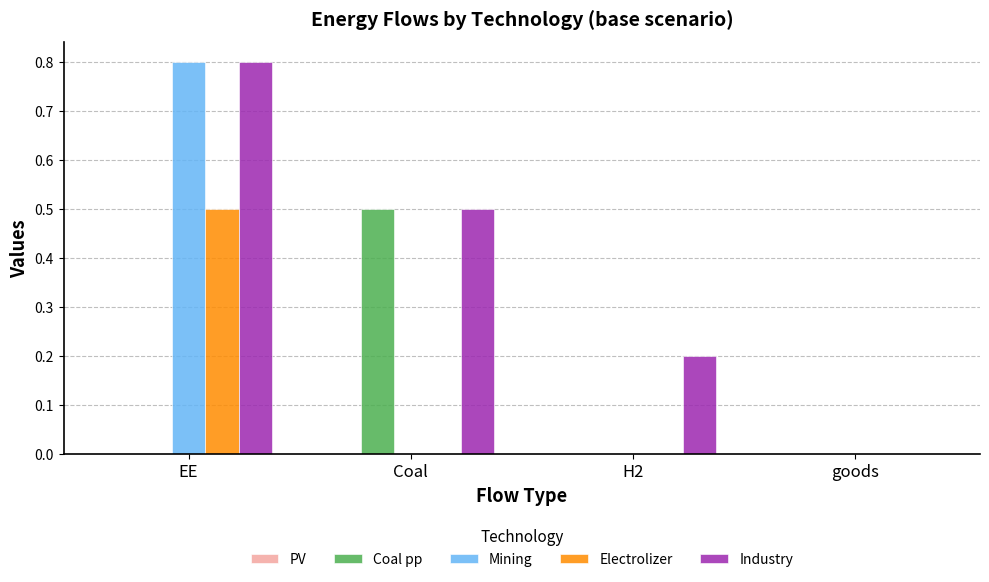

Are the bars grouped side by side (vs. stacked)?

Yes